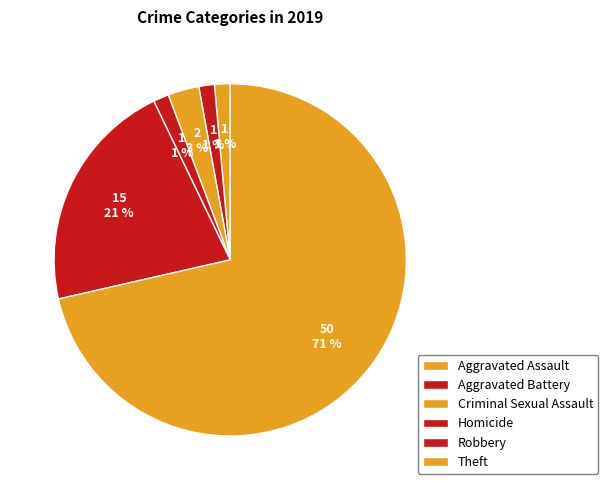

The Criminal Sexual Assault slice represents 3% of the pie. True or false?

True